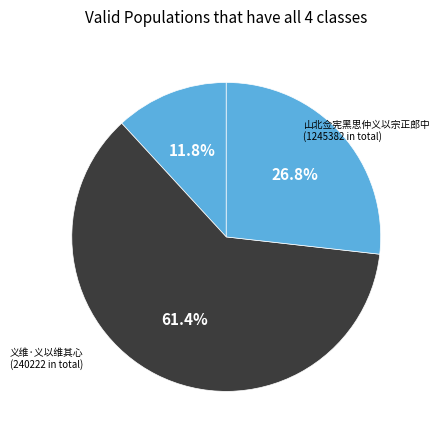

To the nearest percent, what is the average slice percentage?

33%